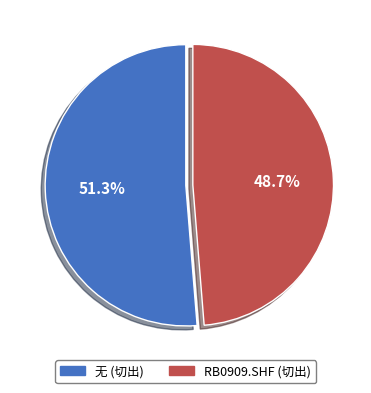

Which slice is the largest?

无